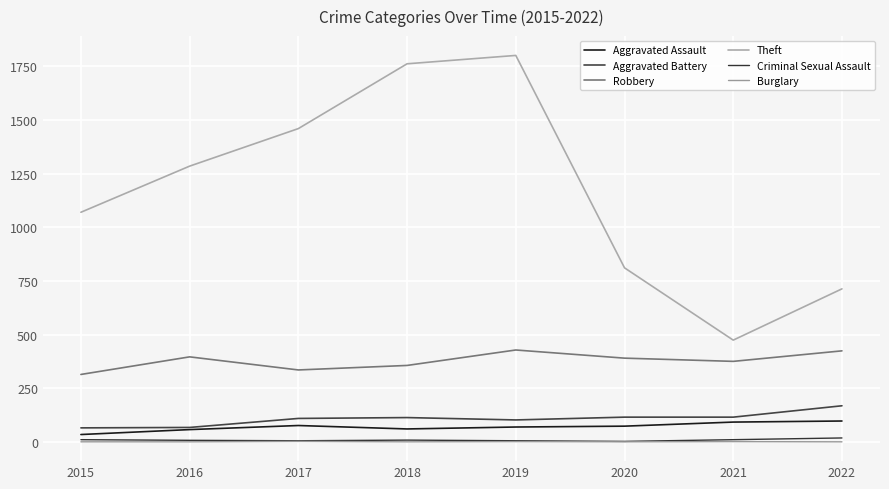

True or false: Criminal Sexual Assault and Aggravated Battery cross at least once.

False